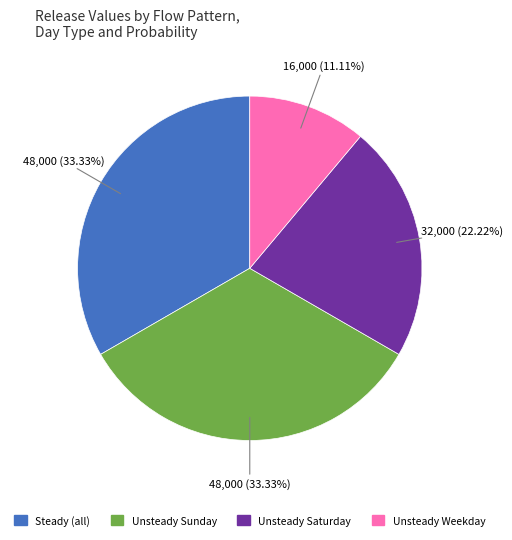

How many slices are in this pie chart?

4